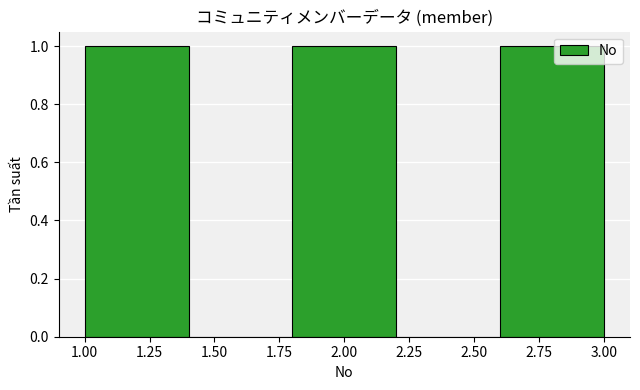

What is the height of the bar covering 1.0 to 1.4 on the x-axis? The values are not printed on the chart, so give them approximately, as read against the axis.

1